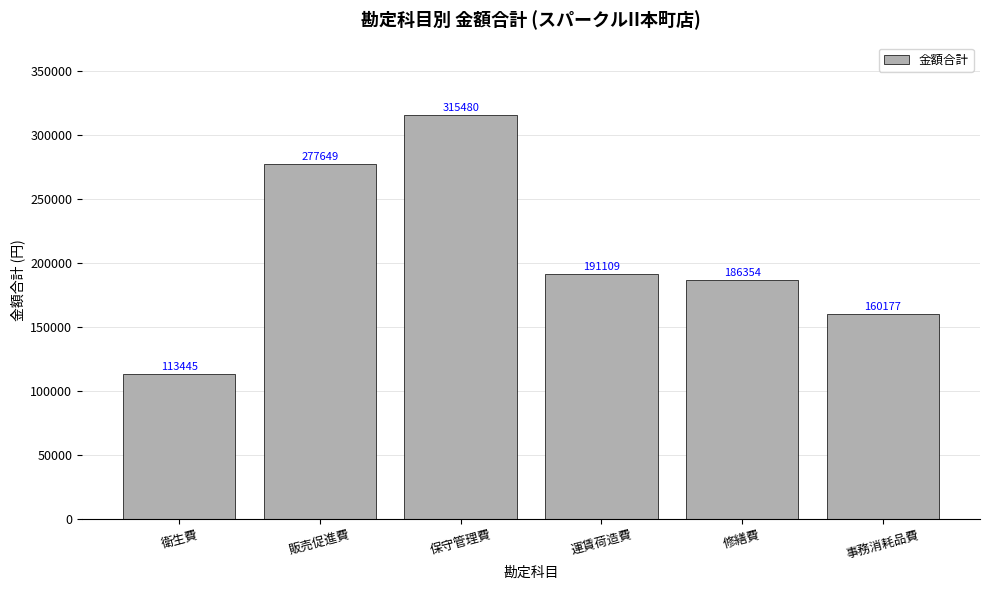

List the labels in order of value, smallest first.

衛生費, 事務消耗品費, 修繕費, 運賃荷造費, 販売促進費, 保守管理費